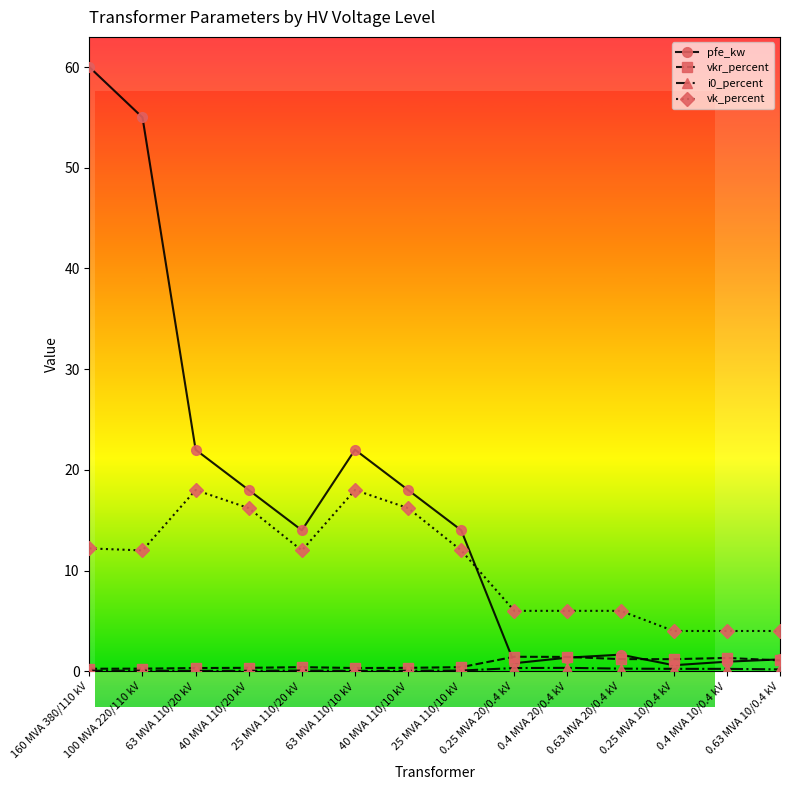

What is the maximum value for vk_percent?

18.0